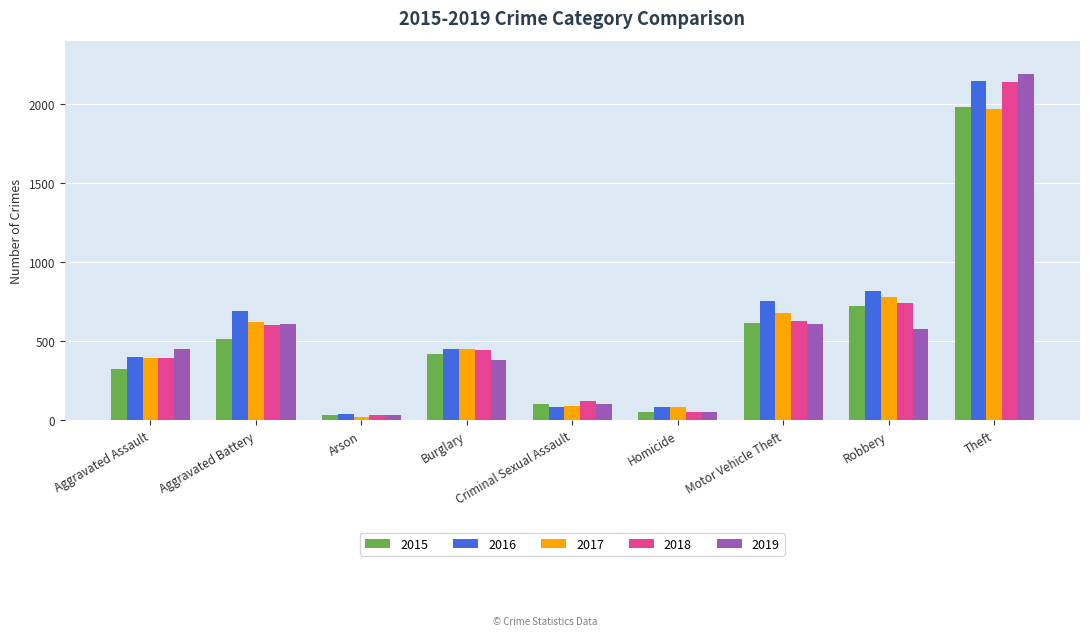

Is the value of 2019 at Theft greater than the value of 2017 at Theft?

Yes